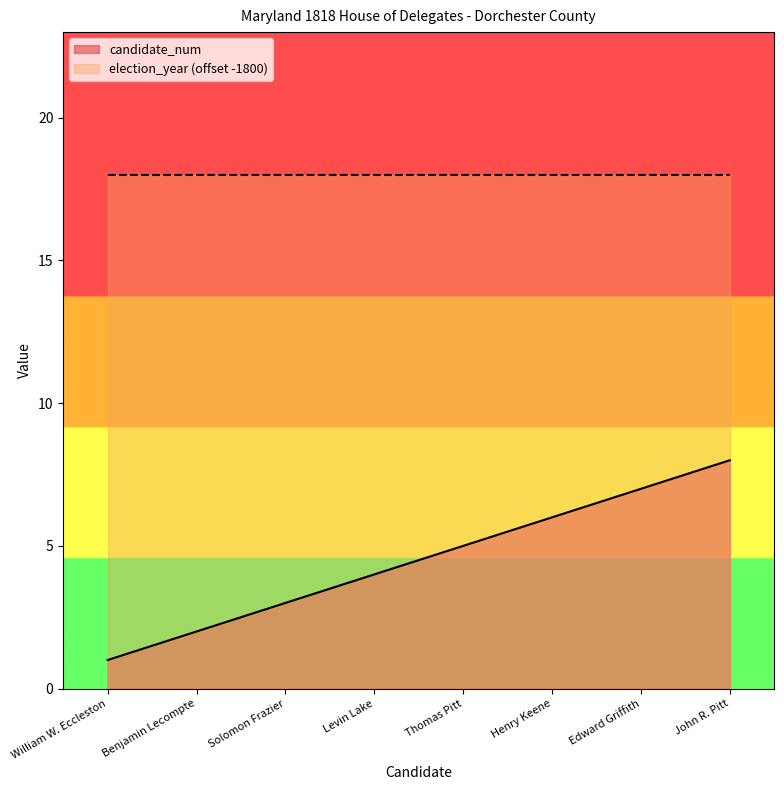

What is the label of the 2nd point from the left?

Benjamin Lecompte